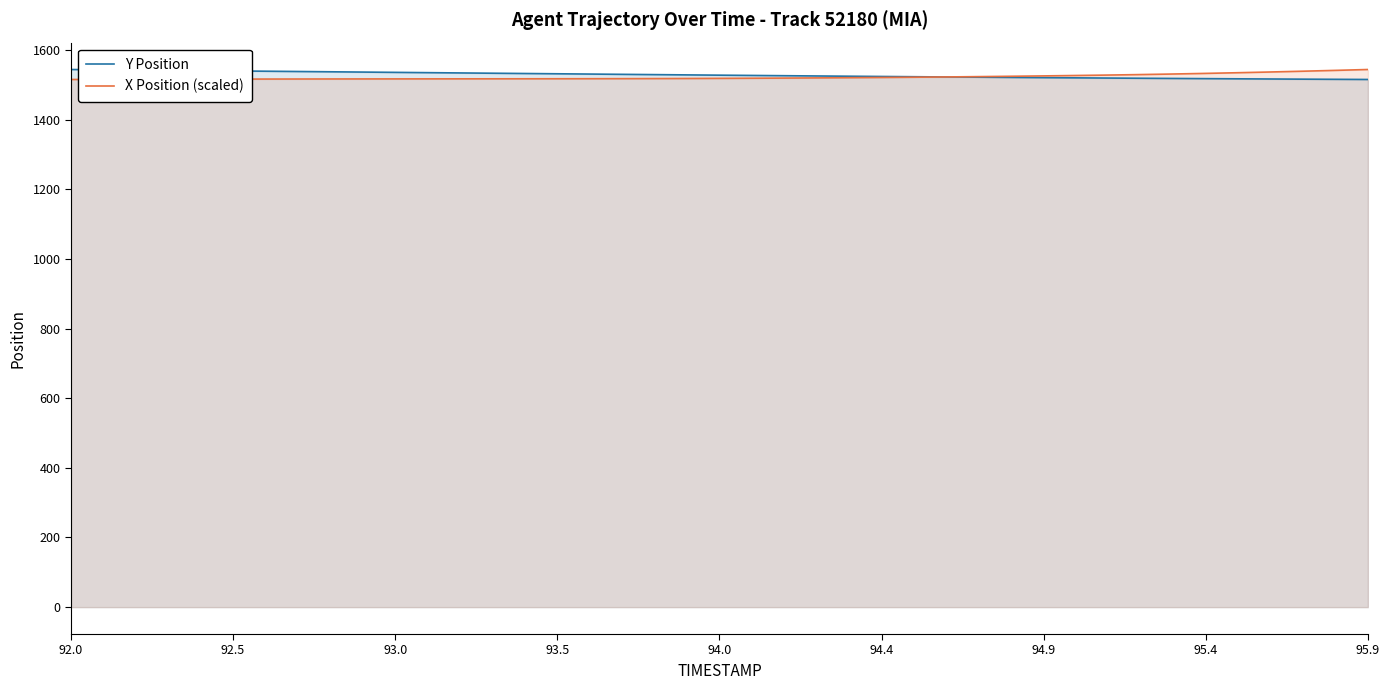

The Y Position series shows 406.7 at 95.9. True or false?

False